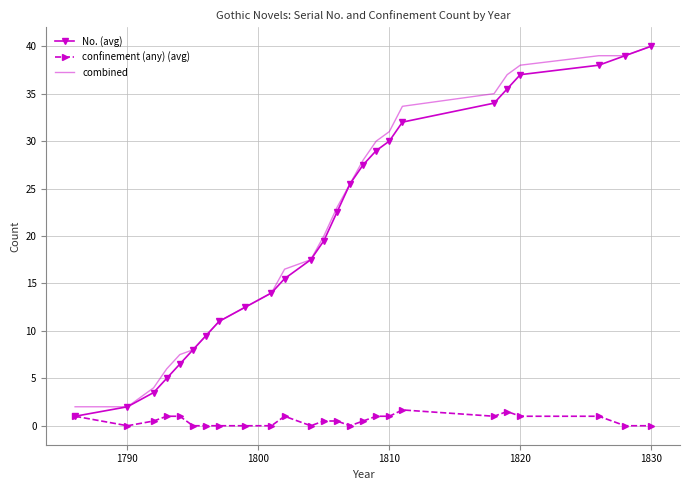

What is the highest value of the confinement (any) (avg) series?

1.7